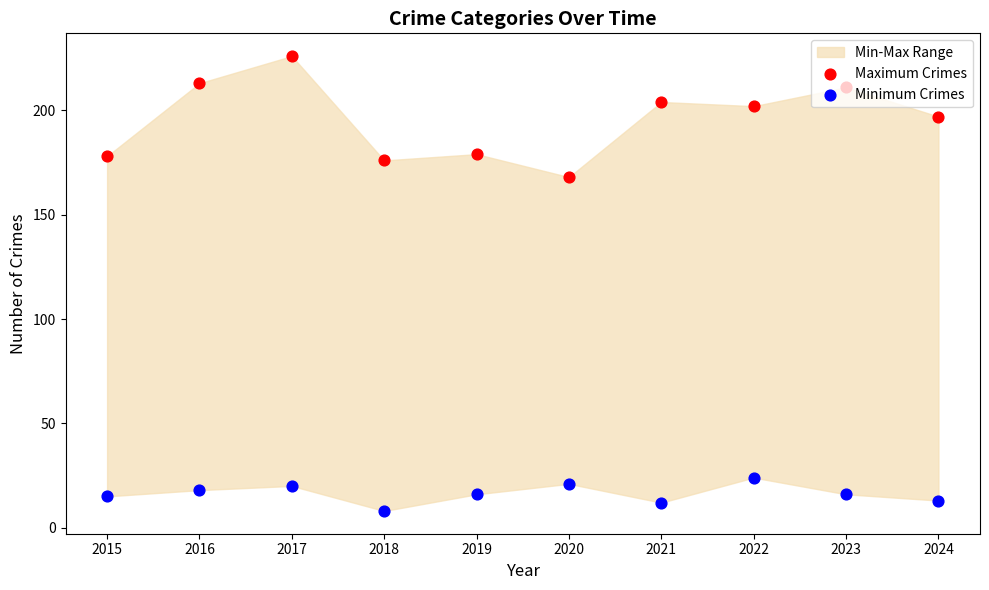

At how many categories does at least one series exceed 139?

10